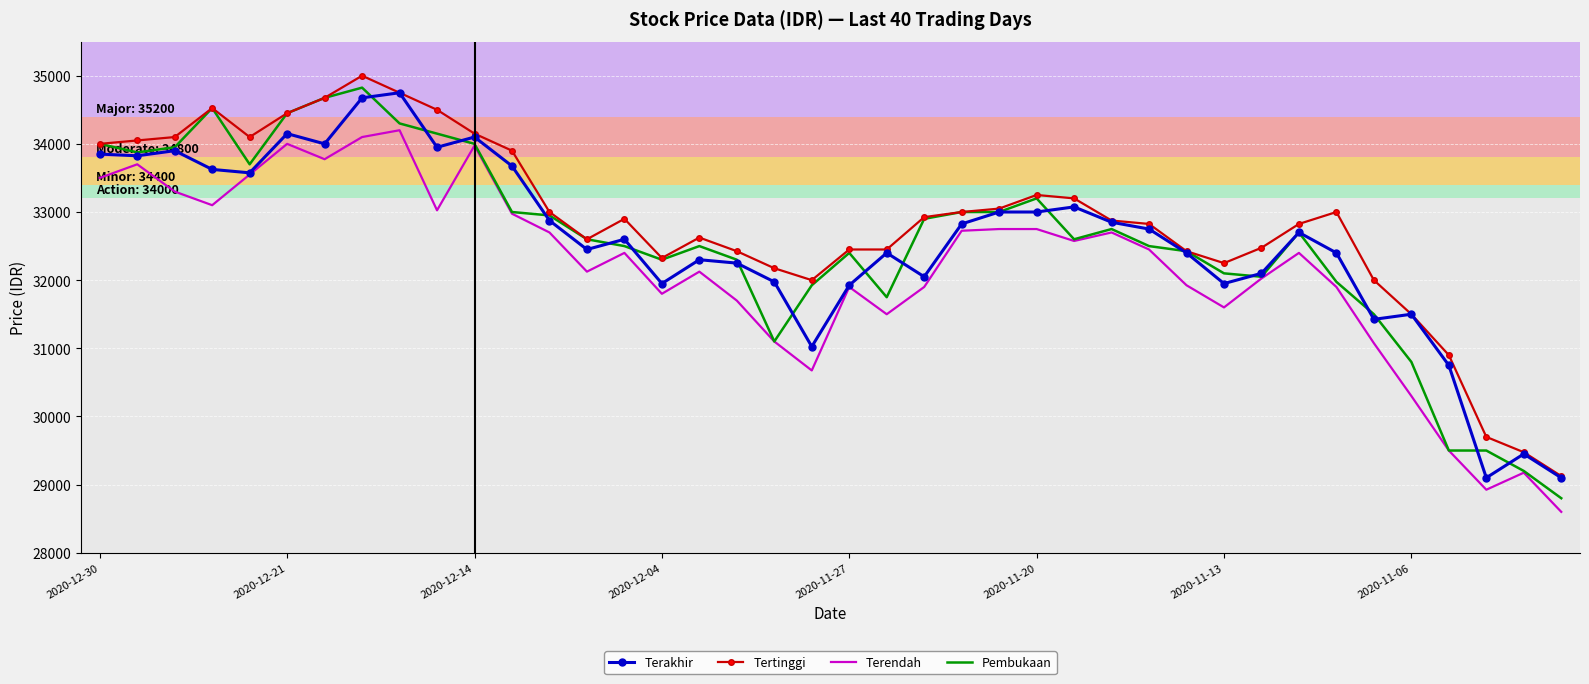

What is the highest value of the Tertinggi series?

35000